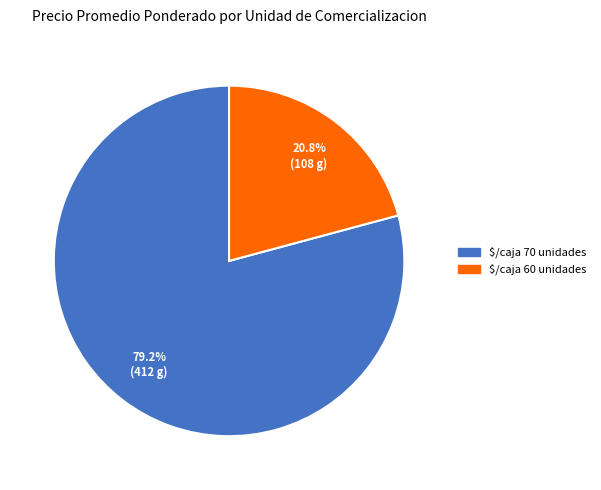

Does any single category account for the majority?

Yes